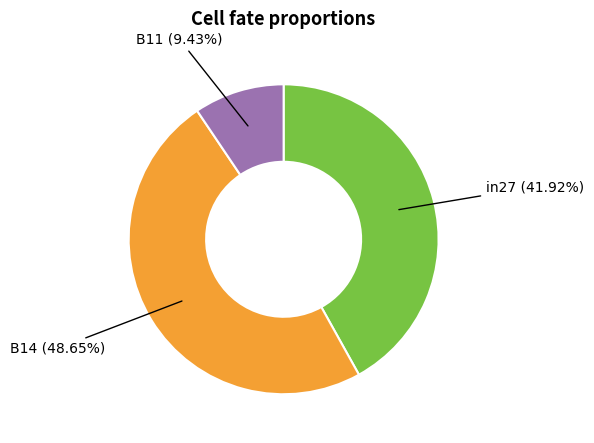

To the nearest percent, what percentage of the pie is B14?

49%